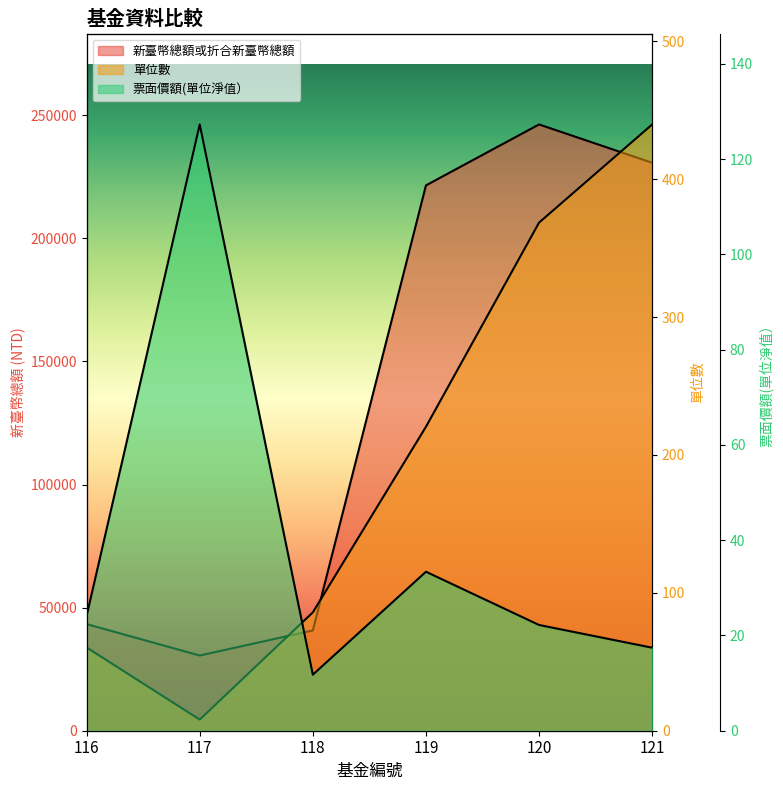

What is the total value across all series at 119?

221744.3